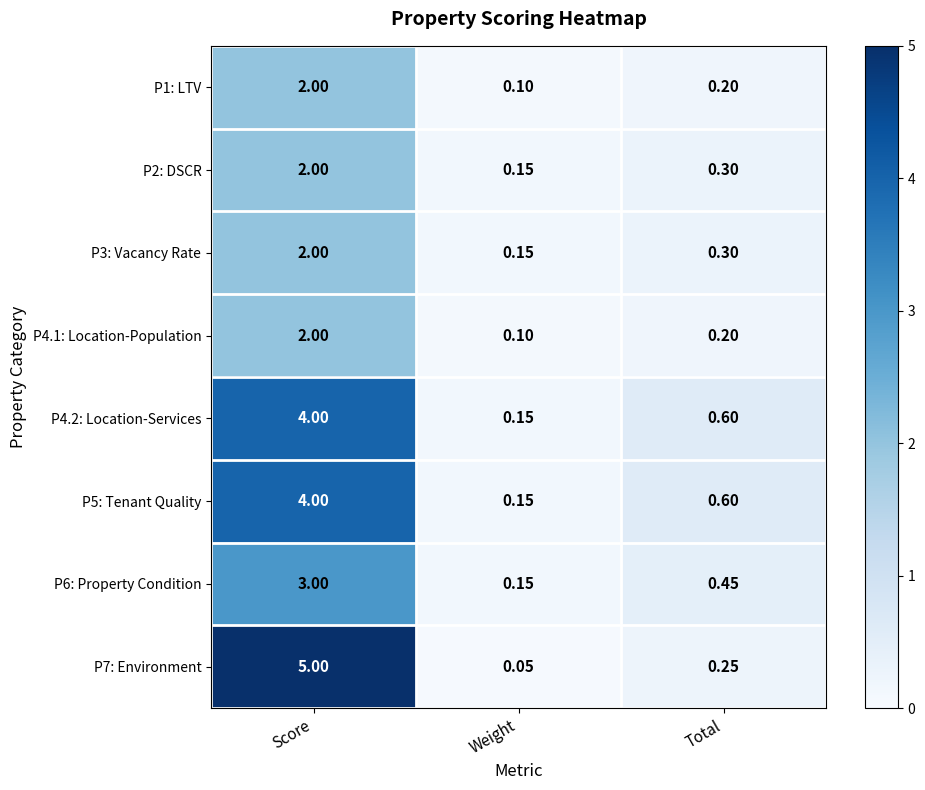

Which category has the lowest value in the P6: Property Condition series?

Weight